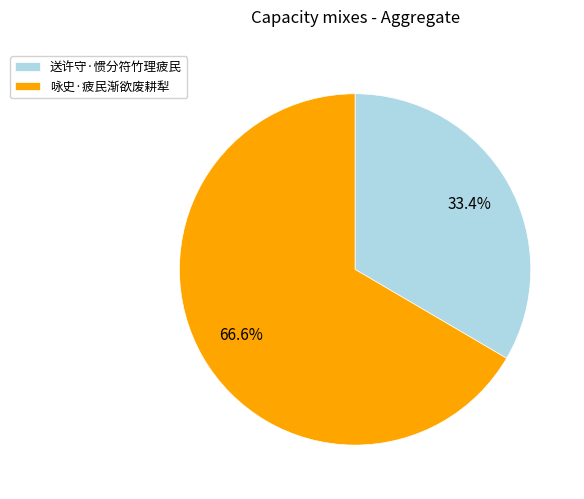

Is the sum of 咏史·疲民渐欲废耕犁 and 送许守·惯分符竹理疲民 greater than half?

Yes